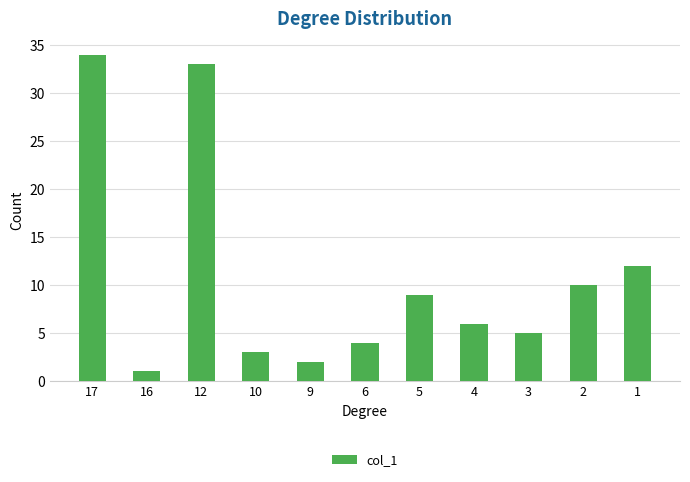

List the labels in order of value, smallest first.

16, 9, 10, 6, 3, 4, 5, 2, 1, 12, 17